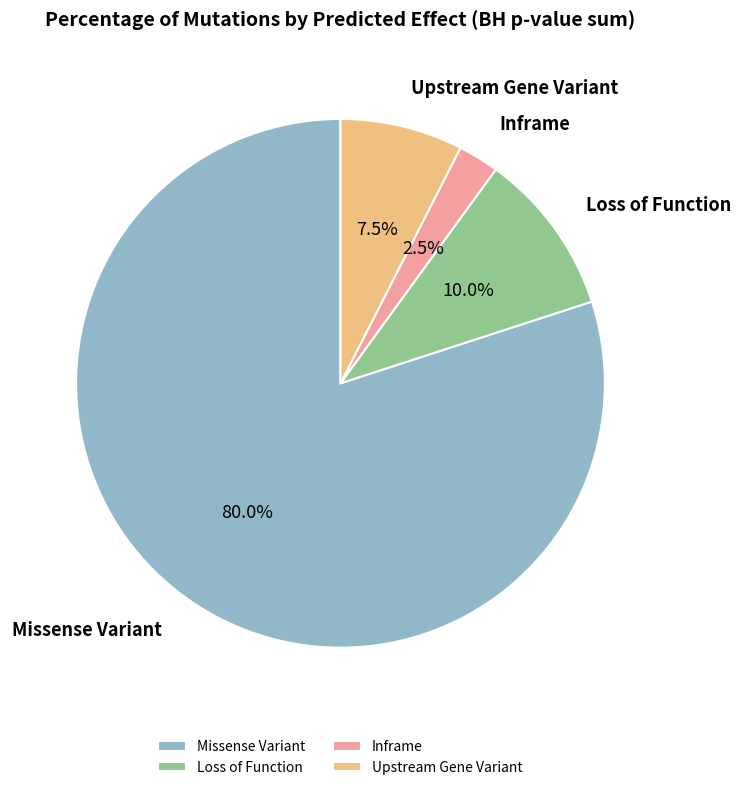

Do Inframe and Upstream Gene Variant together represent more than half of the pie?

No